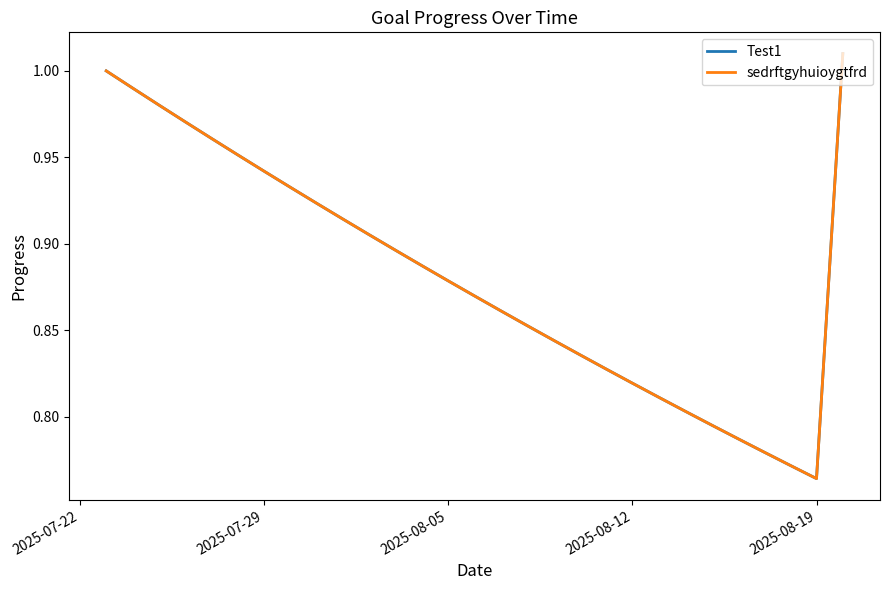

Is this an area chart (filled region under the line)?

No